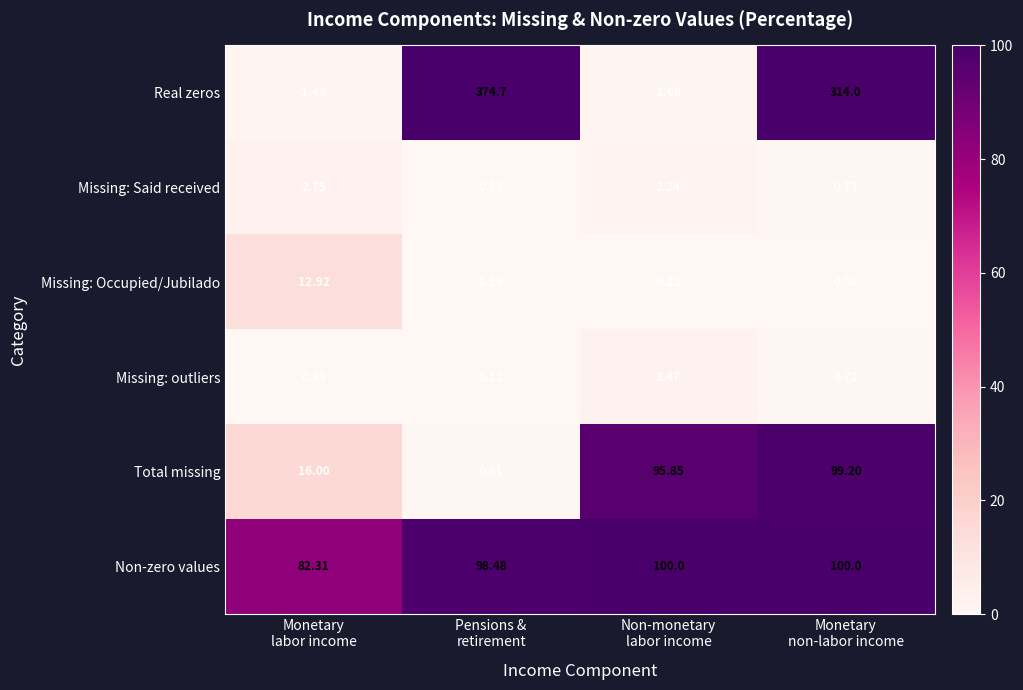

Which series has the largest total across all categories?

Real zeros